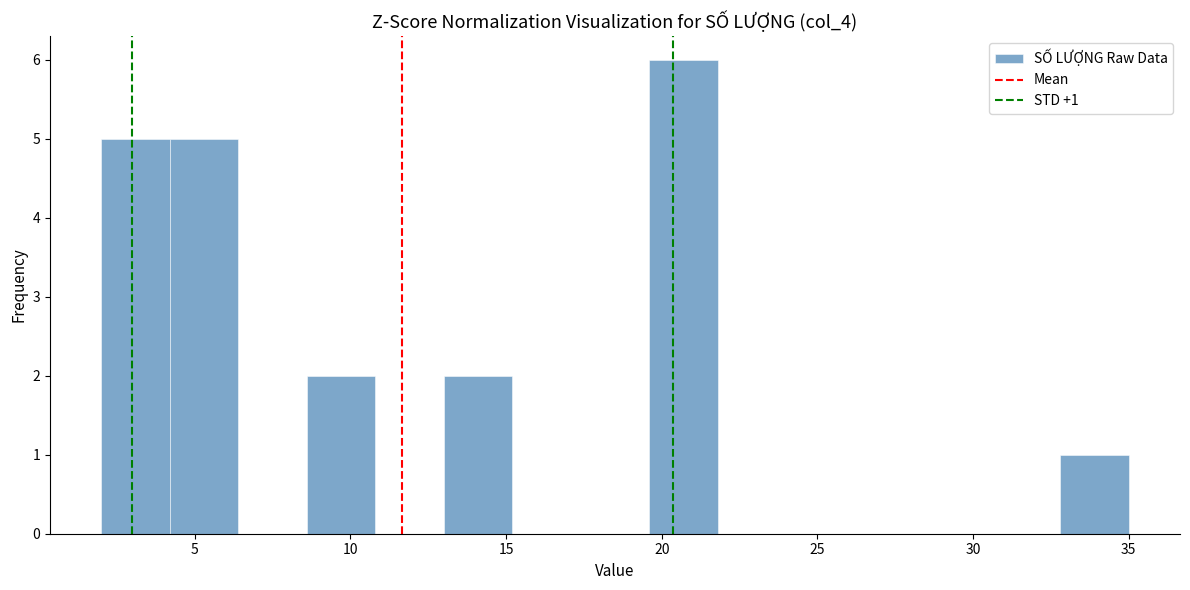

Over which range of the x-axis is the bar tallest?

19.6 to 21.8